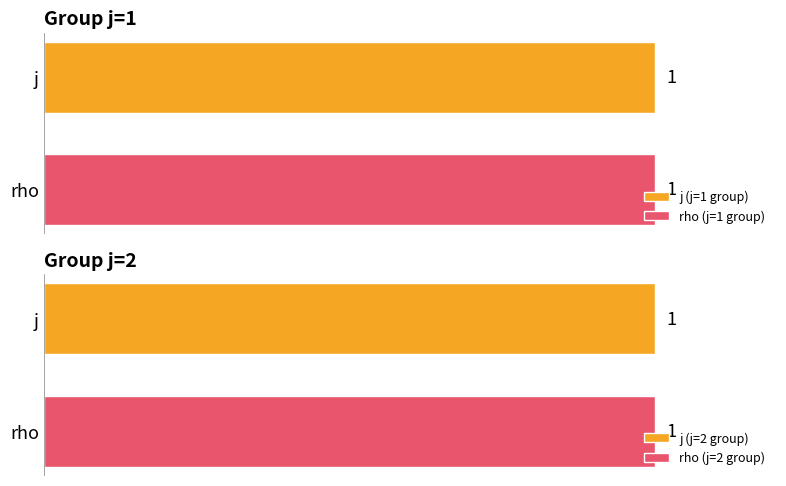

What is the minimum value shown in the chart?

1